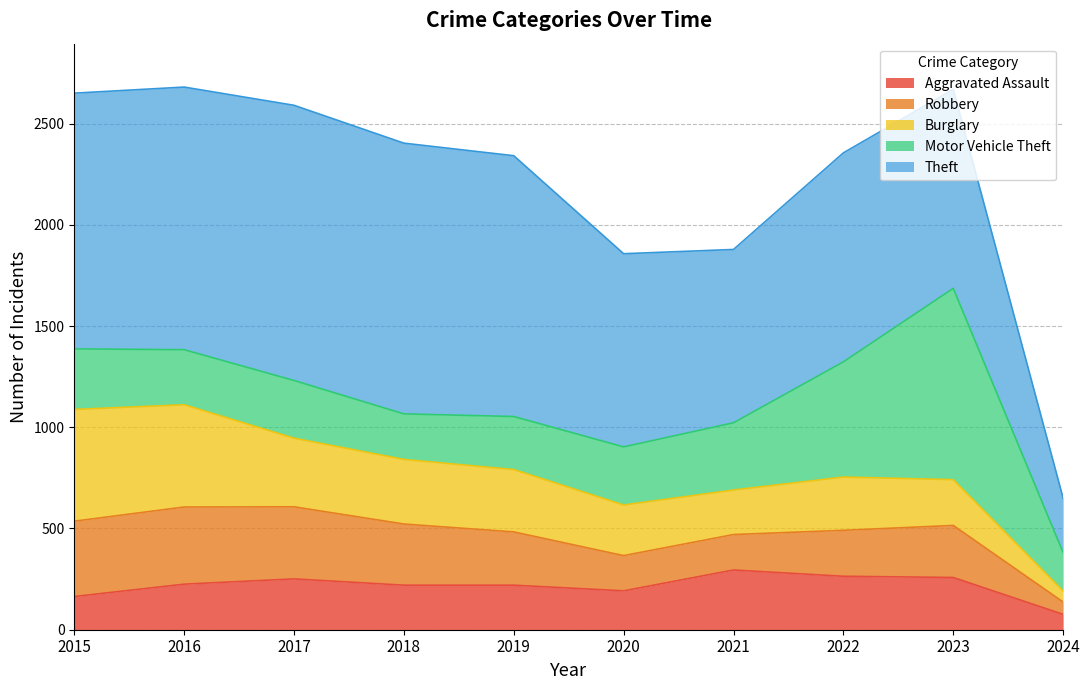

Where is Theft nearest to the value 814?

2021